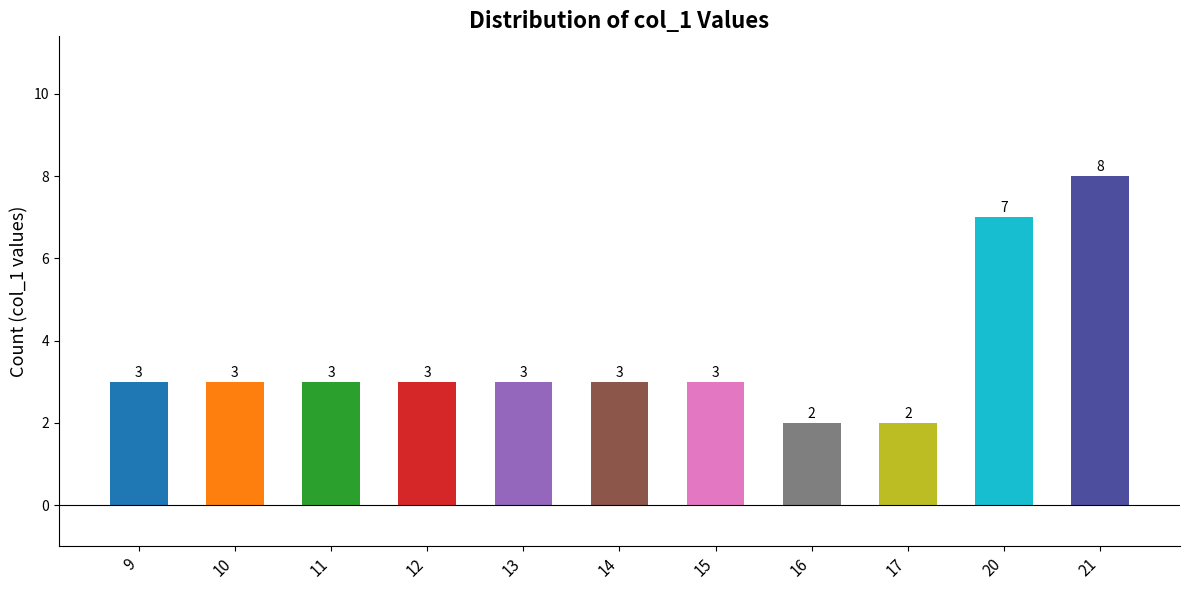

What is the approximate value at 11?

3